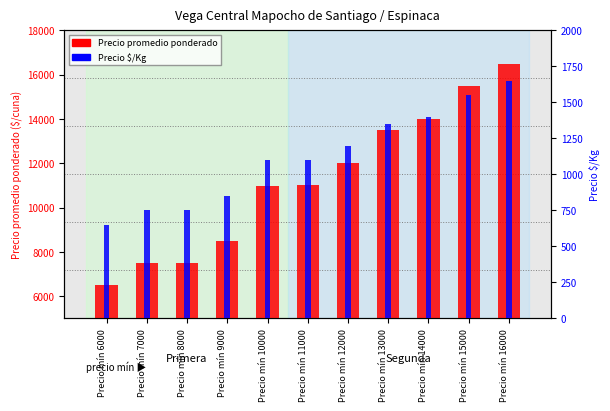

Rank the series by their maximum value, from lowest to highest.

Precio $/Kg, Precio promedio ponderado